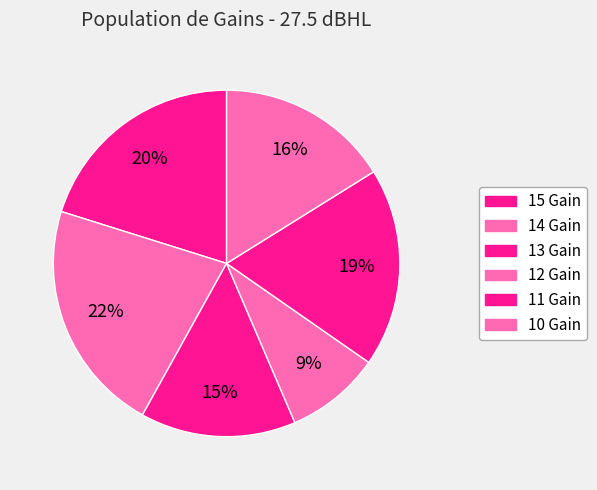

Is there any slice that represents more than half of the pie?

No